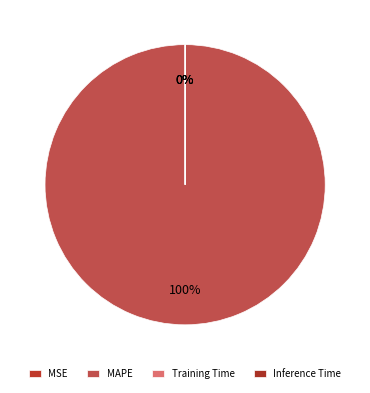

To the nearest percent, what is the combined percentage of Training Time and MAPE?

100%